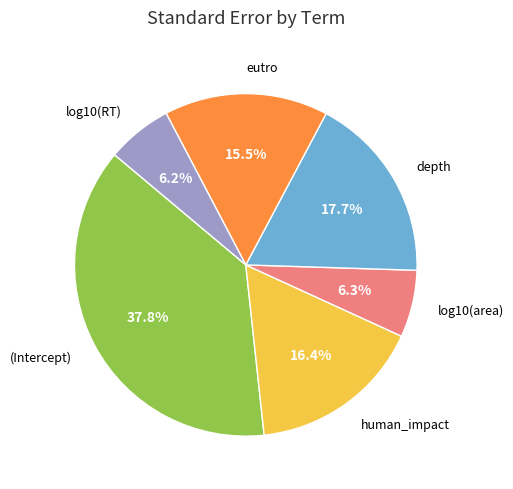

To the nearest percent, what is the average slice percentage?

17%